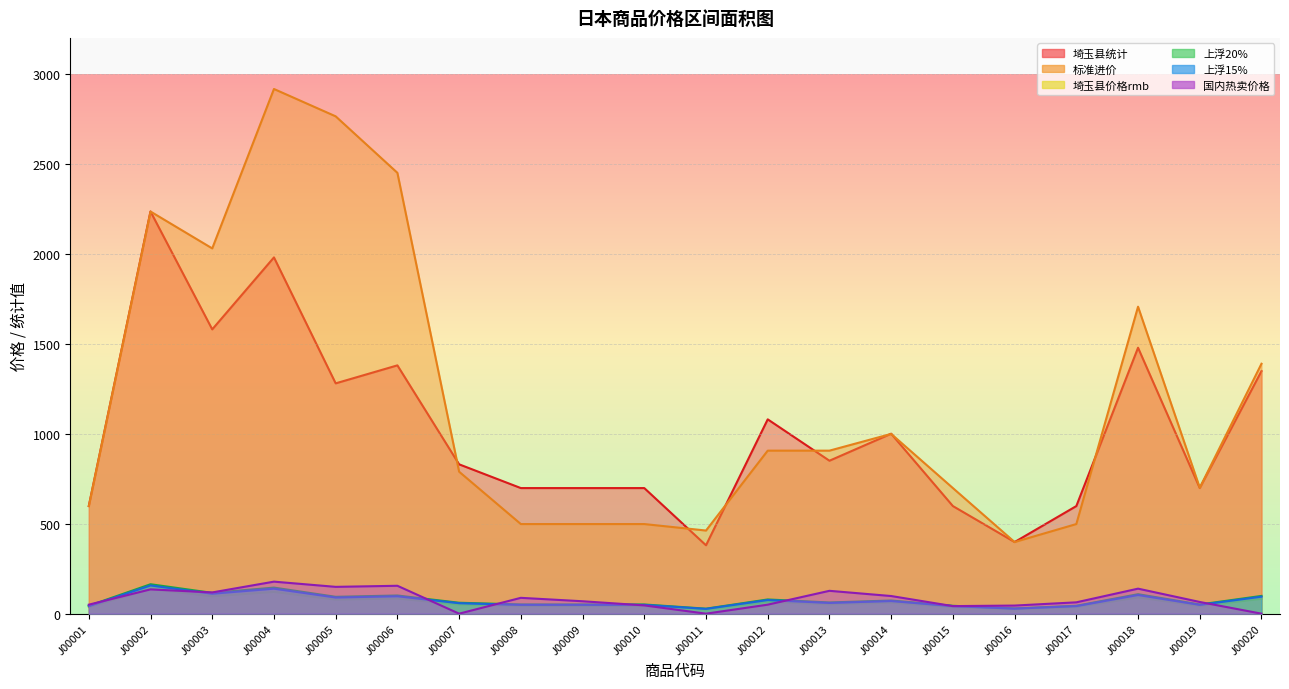

How many lines are shown in the chart?

6